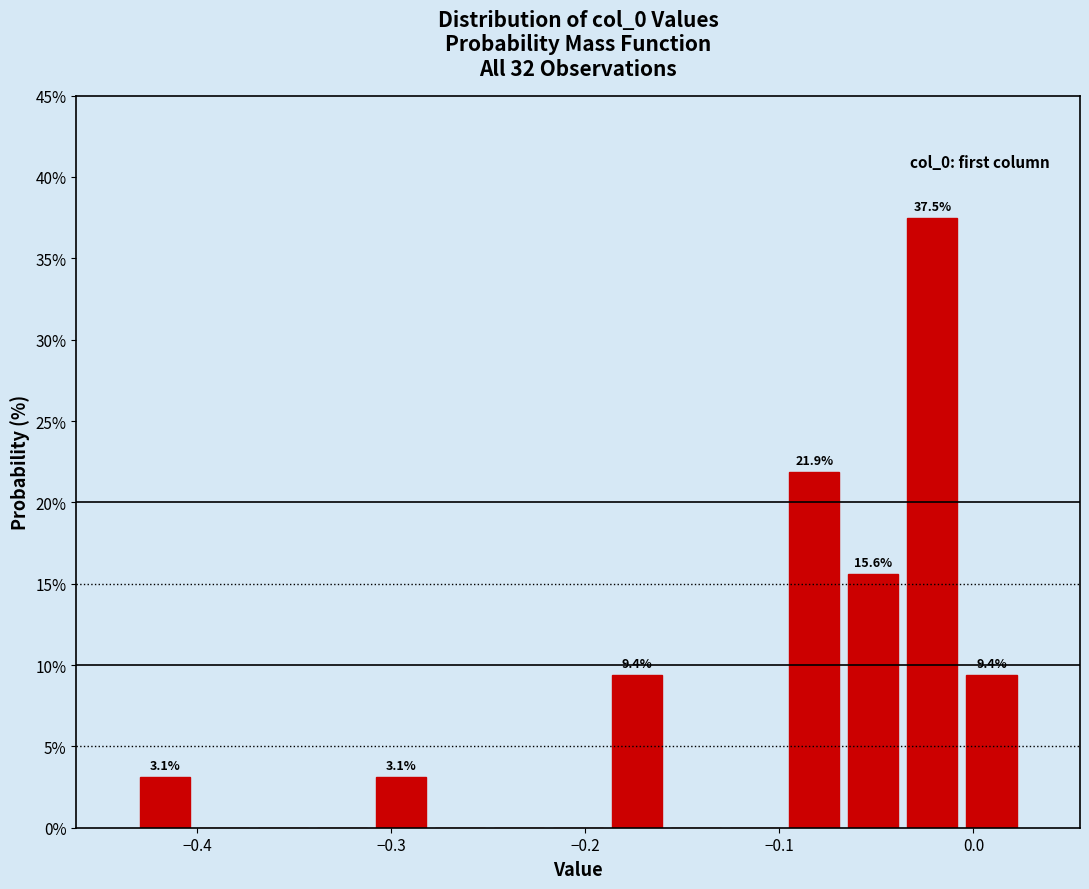

Around what value on the x-axis is the tallest bar? Give the approximate position of its centre, as read against the axis.

-0.02